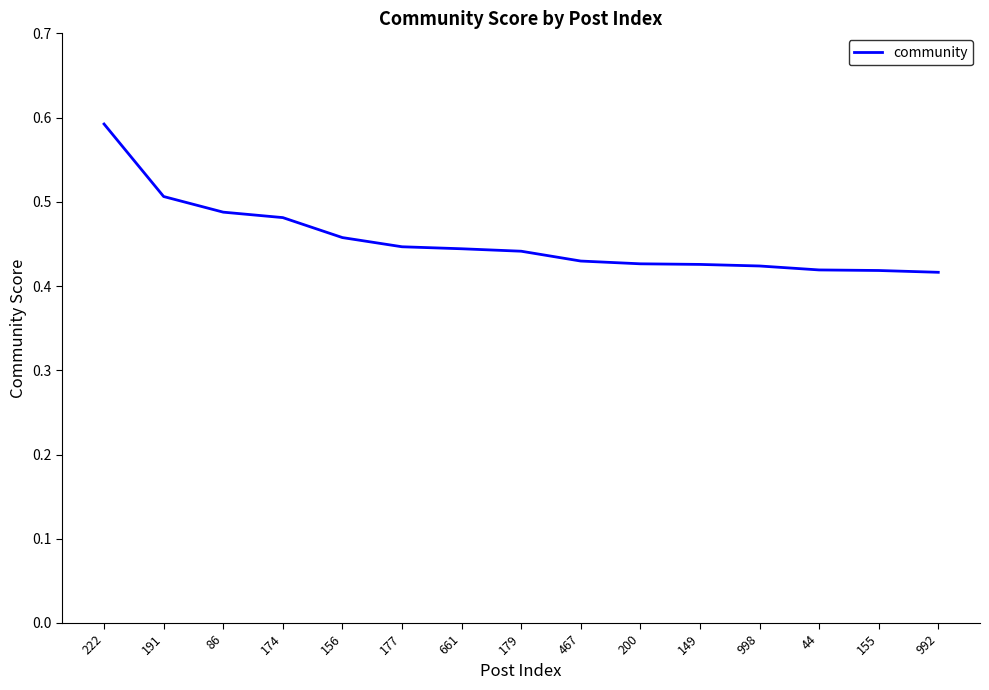

Is it true that the value at 86 is 0.5?

True